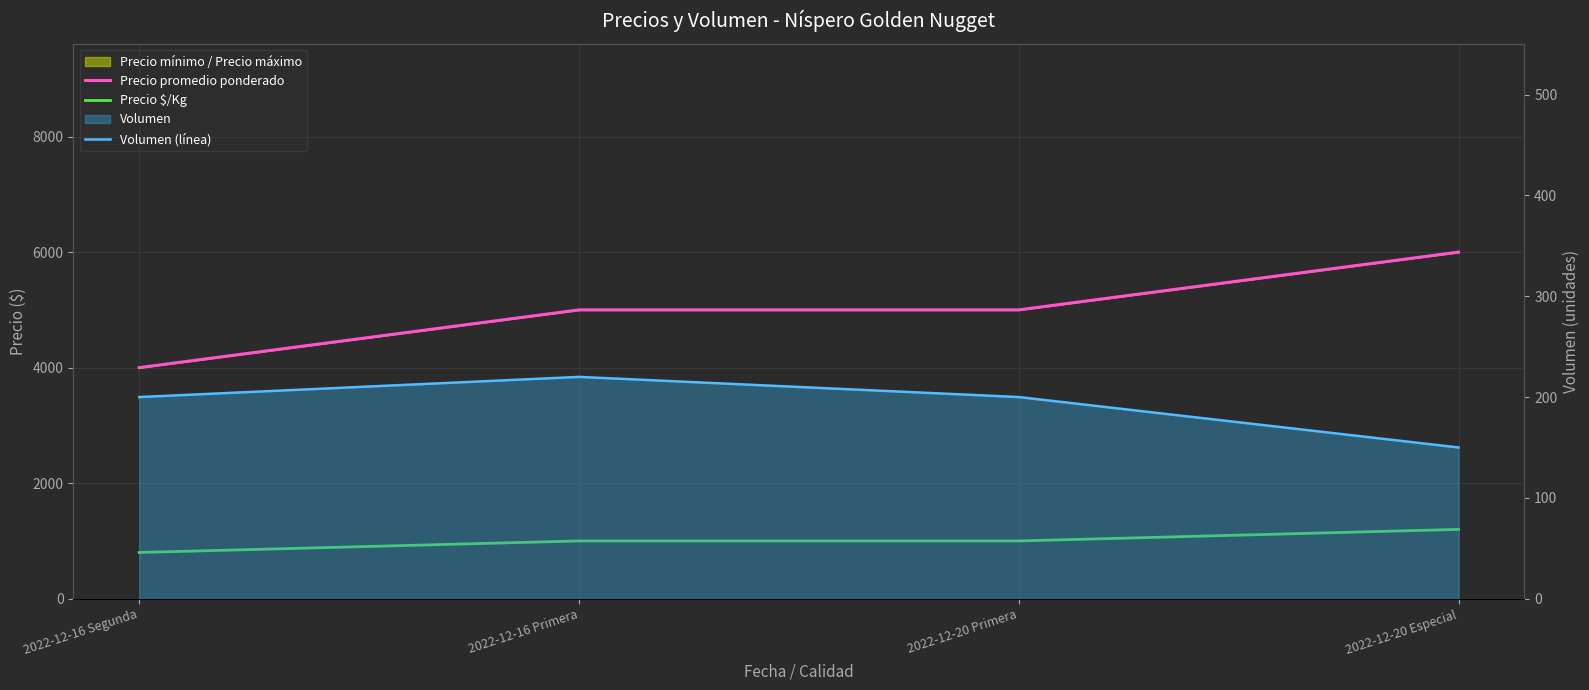

Reading left to right, extract all data points from this chart.

Precio promedio ponderado: 4000	5000	5000	6000
Precio $/Kg: 800	1000	1000	1200
Volumen (línea): 200	220	200	150